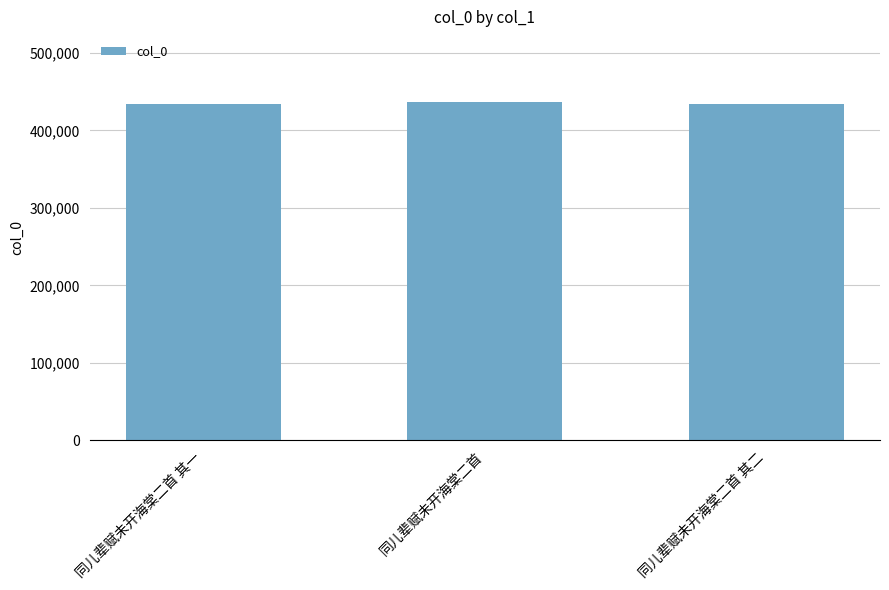

The value at 同儿辈赋未开海棠二首 其一 is 433899. True or false?

True